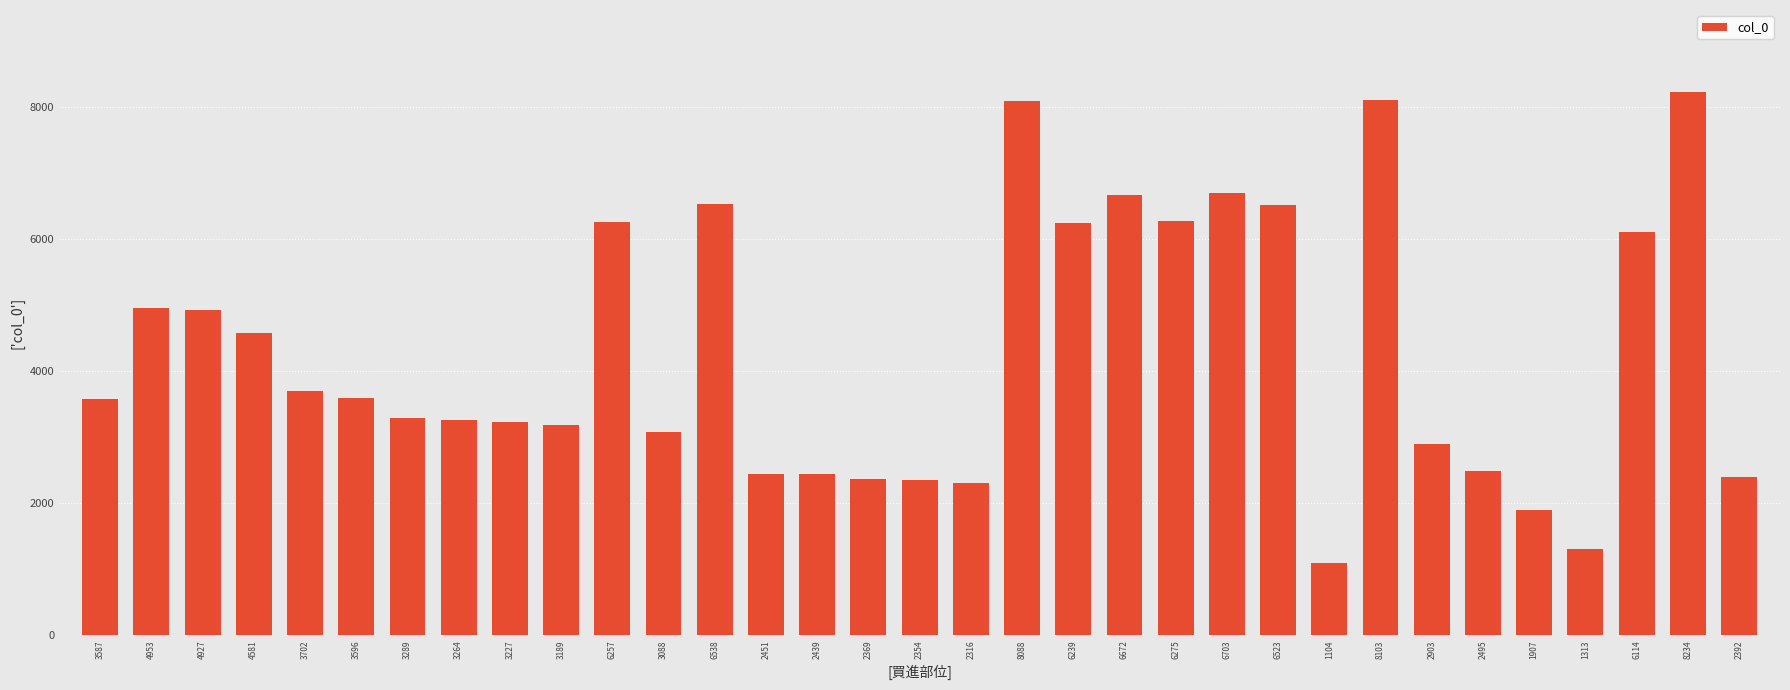

What is the ratio of the value at 2316 to the value at 3587?

0.6